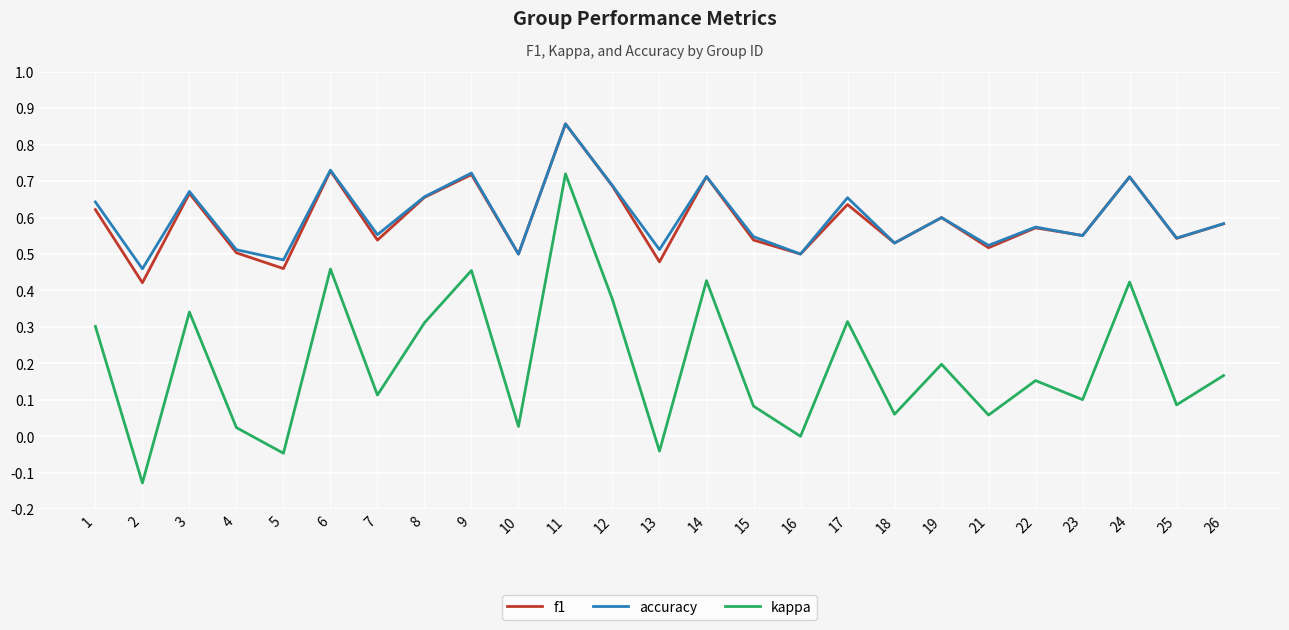

What is the total value across all series at 19?

1.4